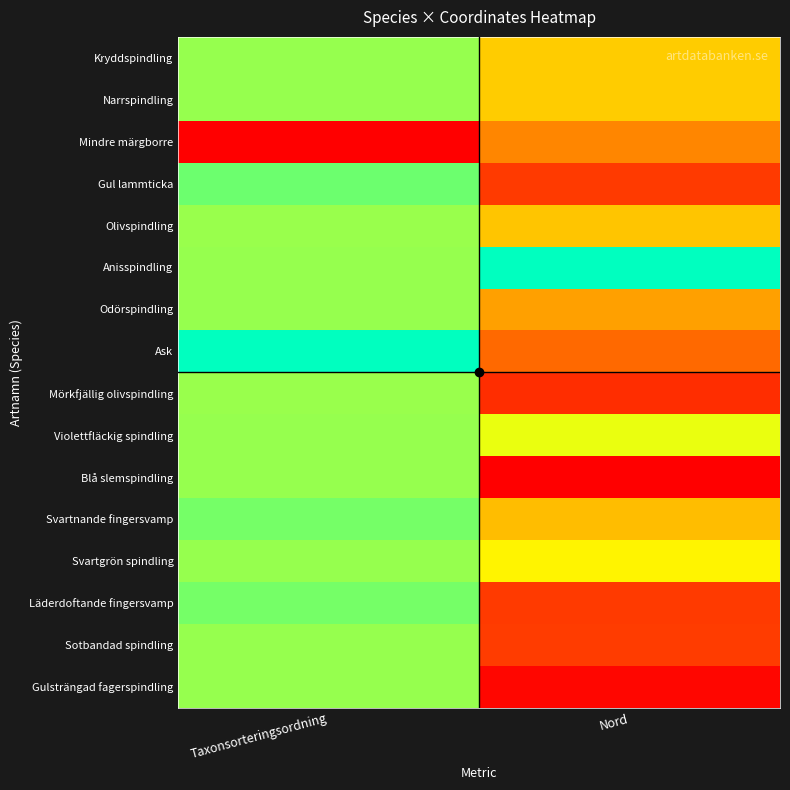

At which category is the sum across all series the highest?

Taxonsorteringsordning